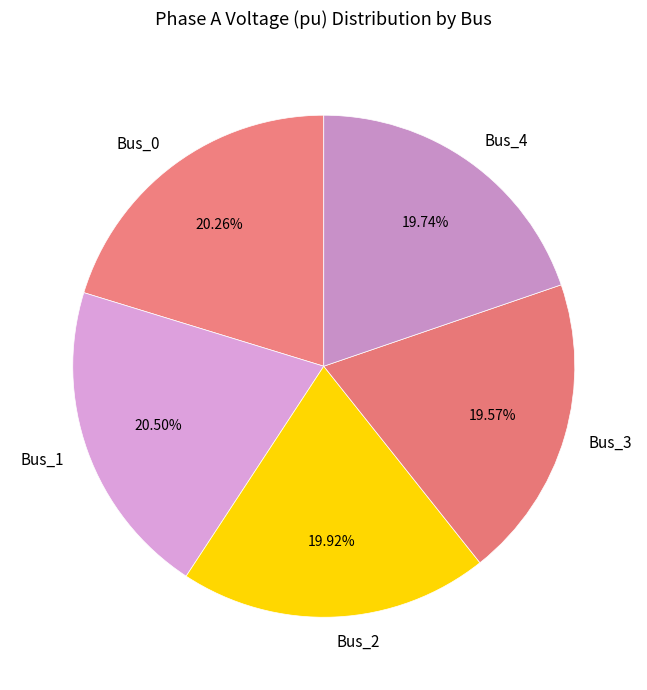

Is the sum of Bus_3 and Bus_2 greater than half?

No